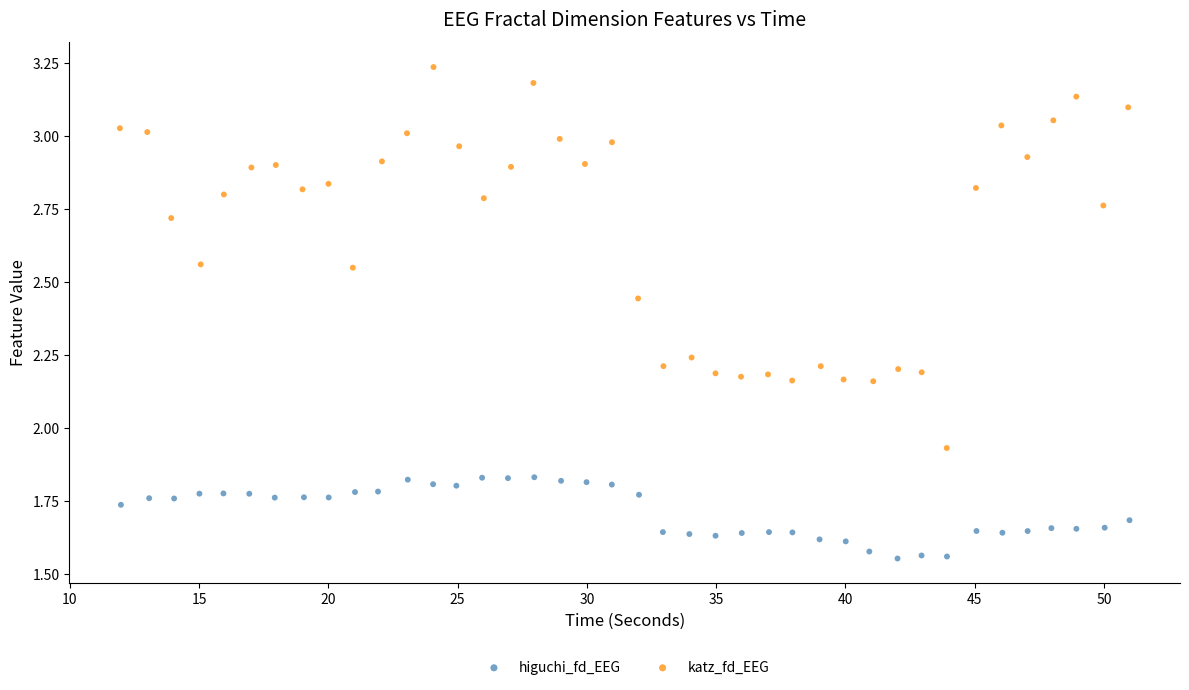

Which series contains the lowest Y value?

higuchi_fd_EEG